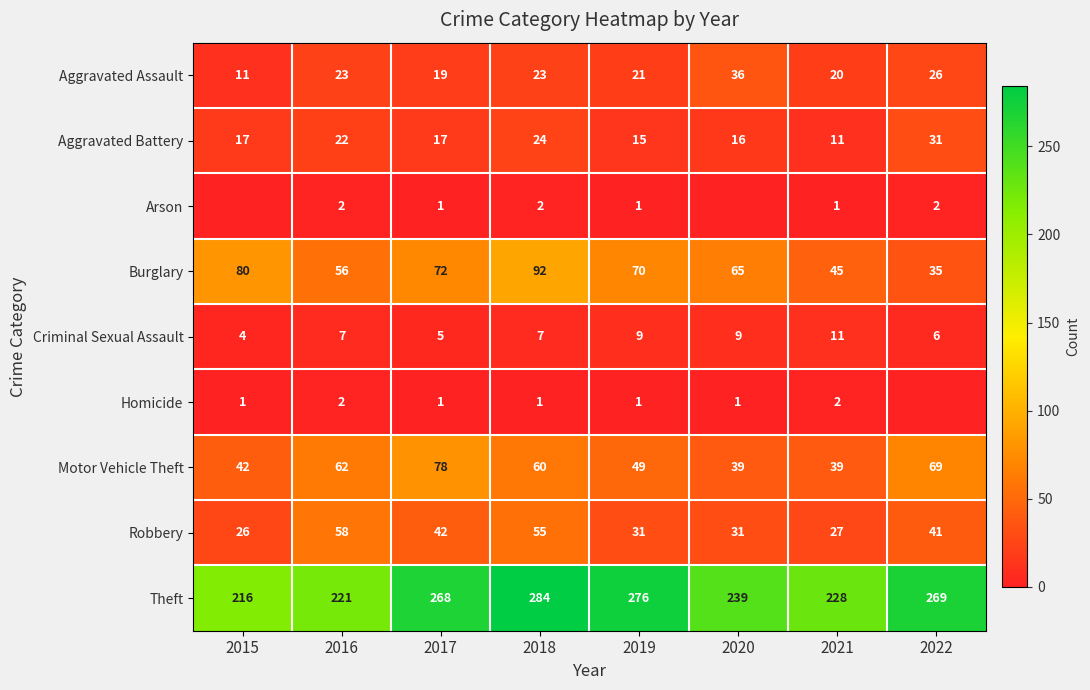

What is the approximate value of Theft at 2015, to the nearest 5?

215